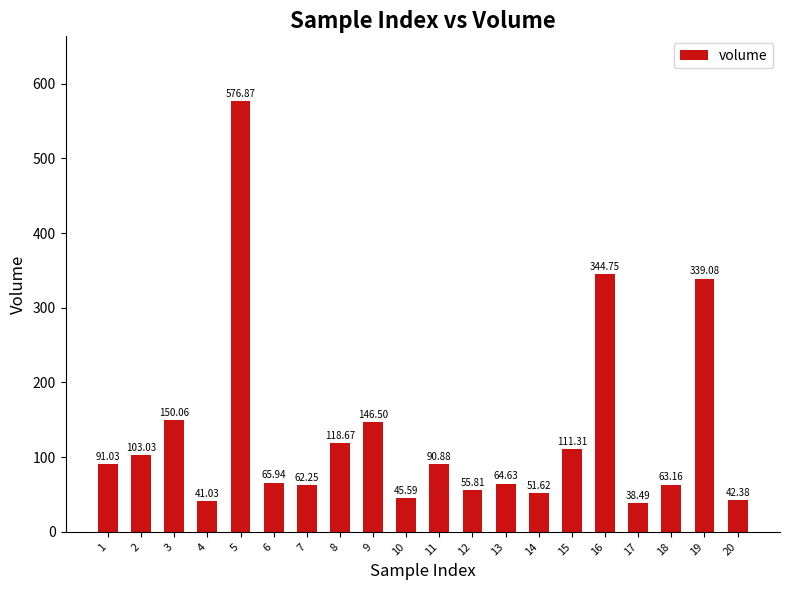

Which category has the lowest value across all series?

17